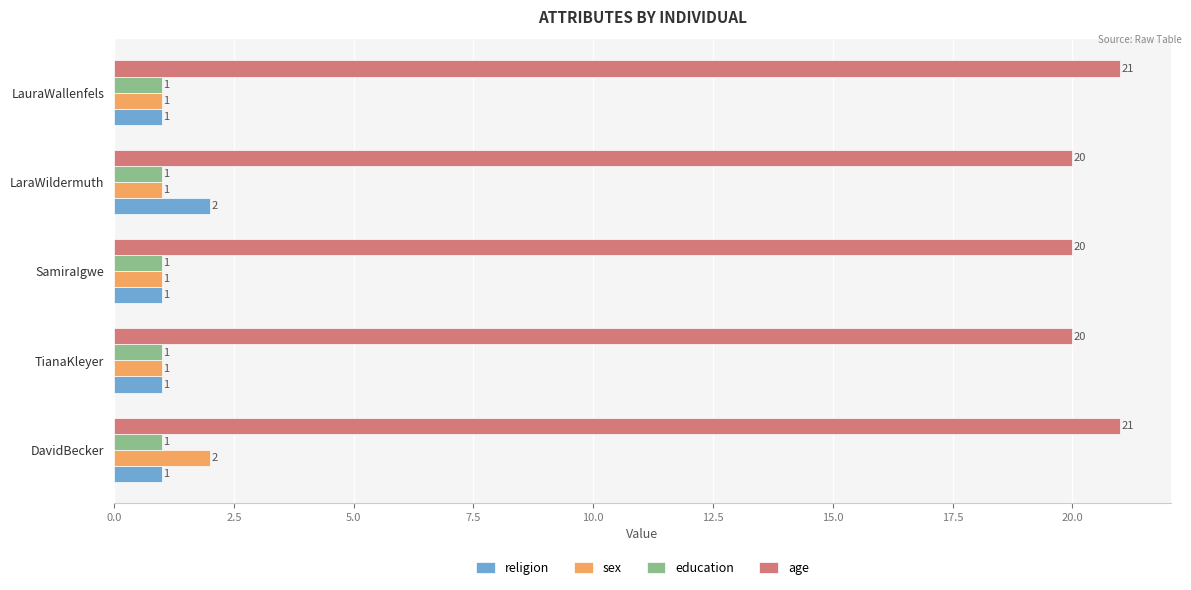

Which series has the largest total across all categories?

age